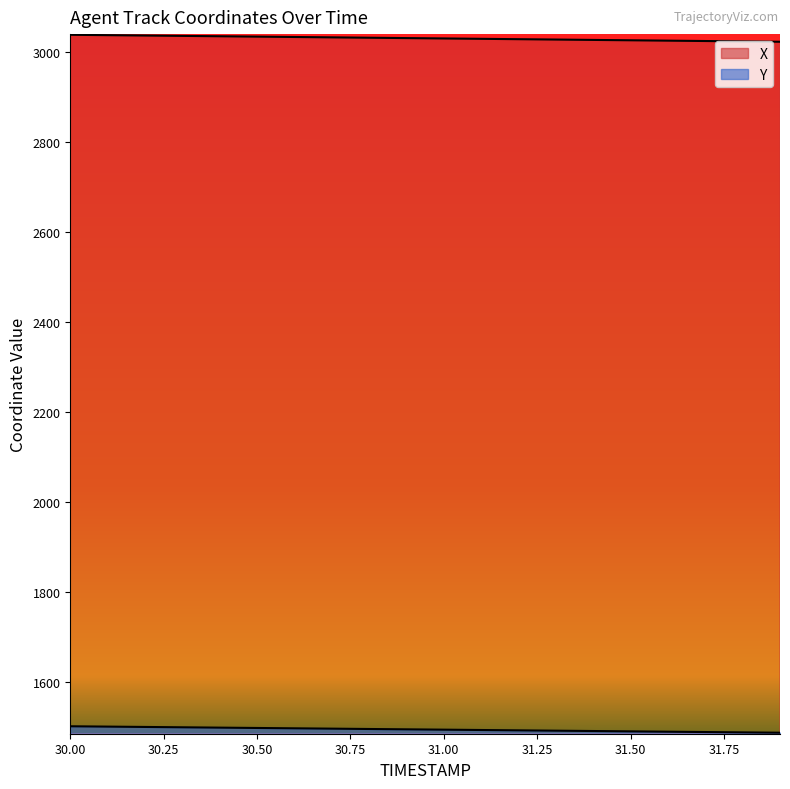

Does the chart have visible grid lines?

No